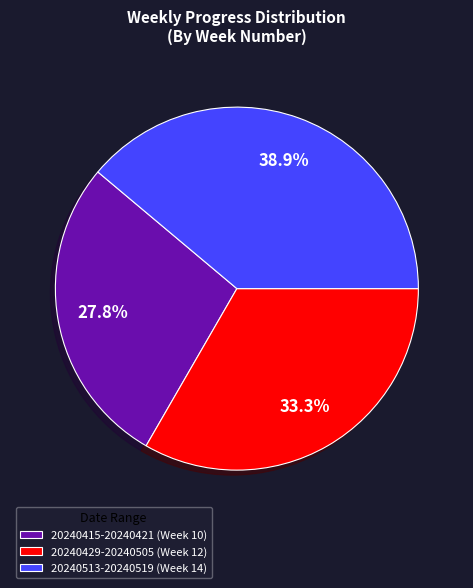

Is it true that 20240513-20240519 is 39% of the pie?

True